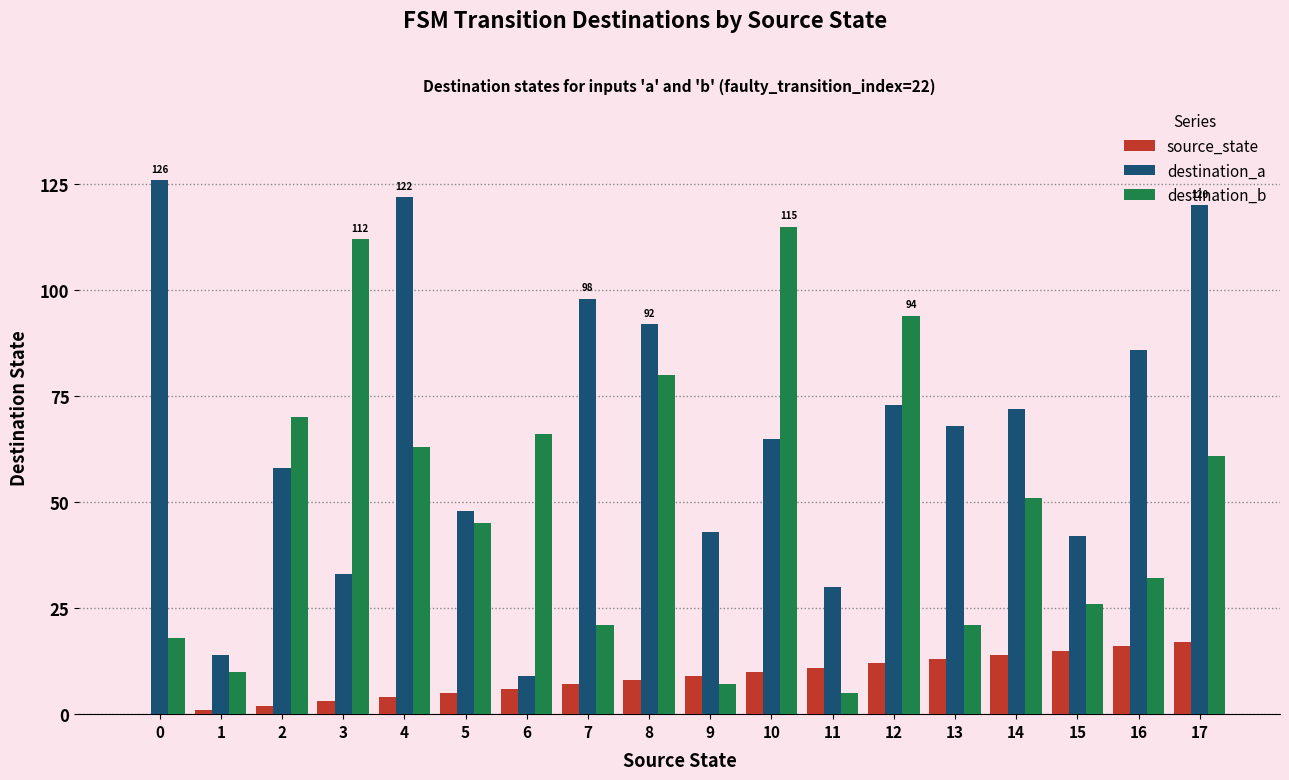

The value of source_state at 15 is 22. True or false?

False